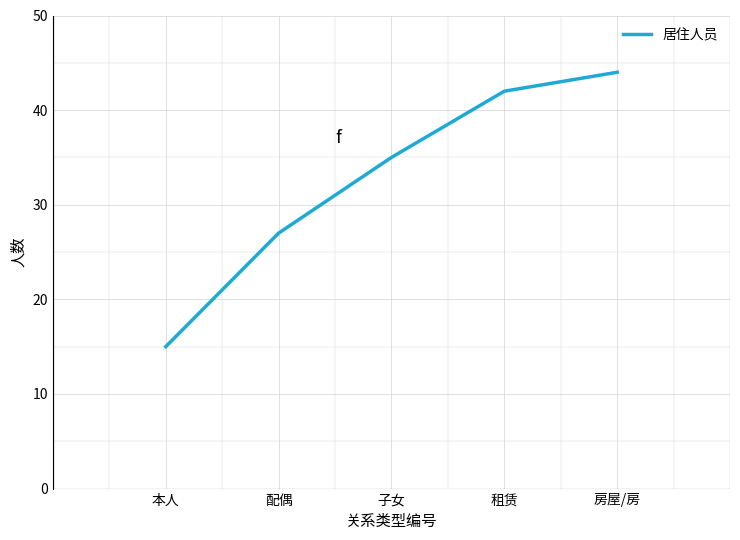

What is the difference between the values at 配偶 and 子女?

8